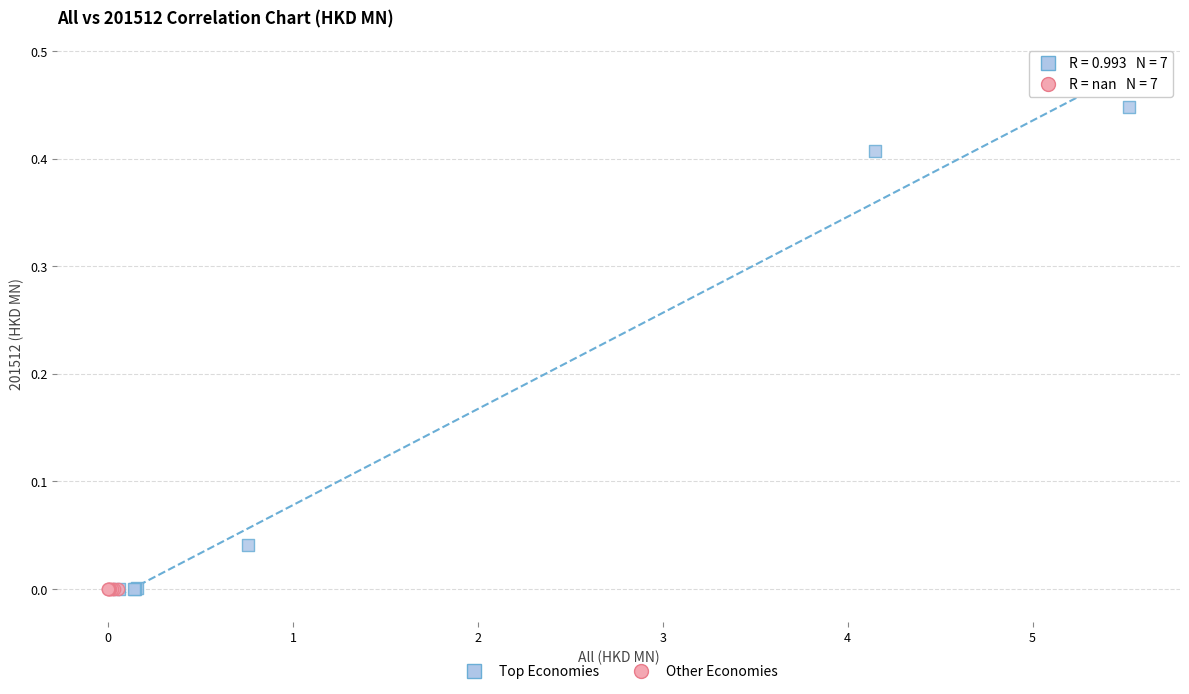

Which series reaches the maximum Y coordinate?

Top Economies